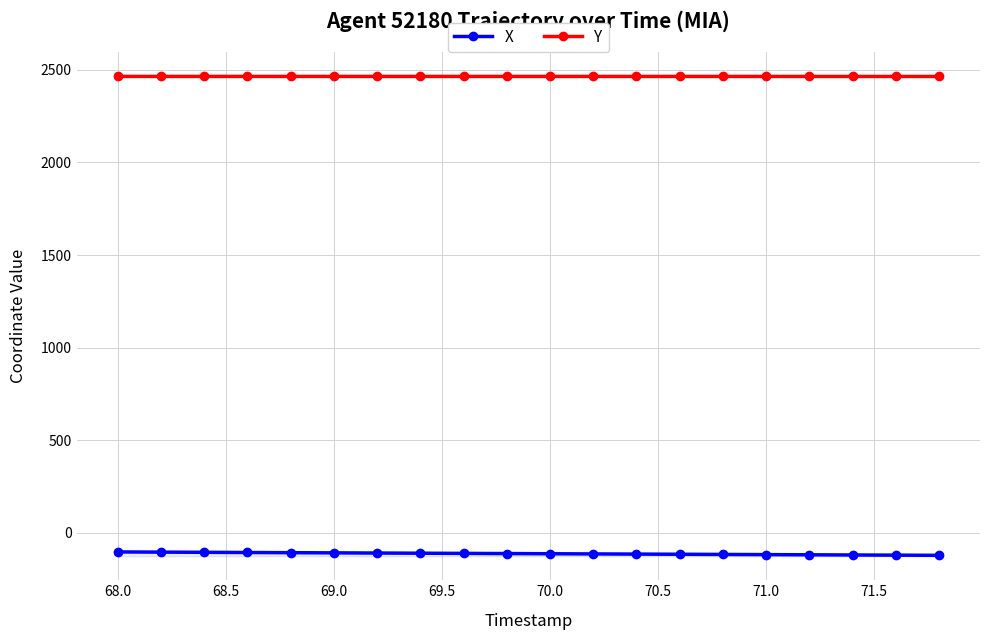

What is the difference between the maximum and second lowest values in the Y series?

0.2